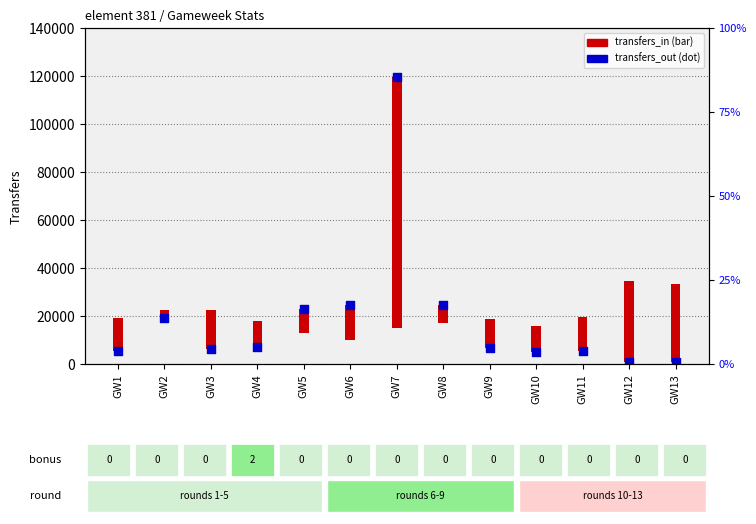

What is the change in value from GW4 to GW13?

-6052